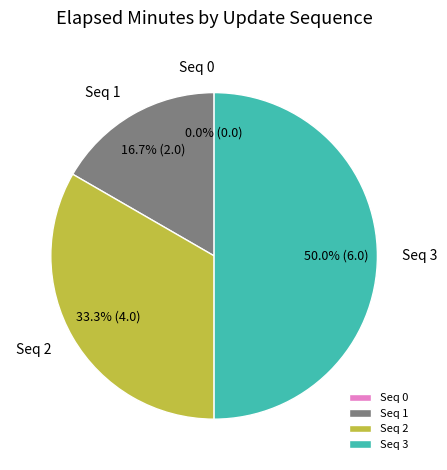

Does any single category account for the majority?

No